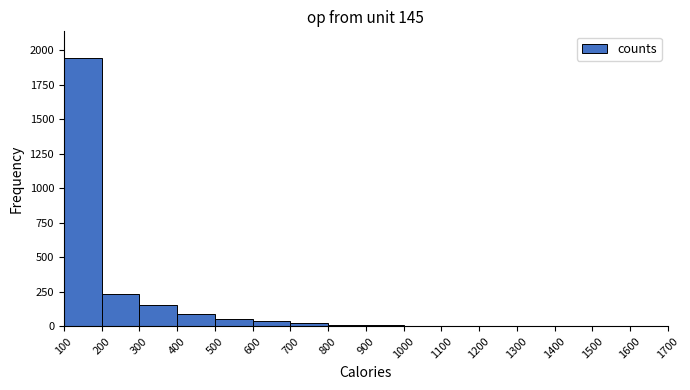

Which range on the x-axis has the tallest bar?

100 to 200